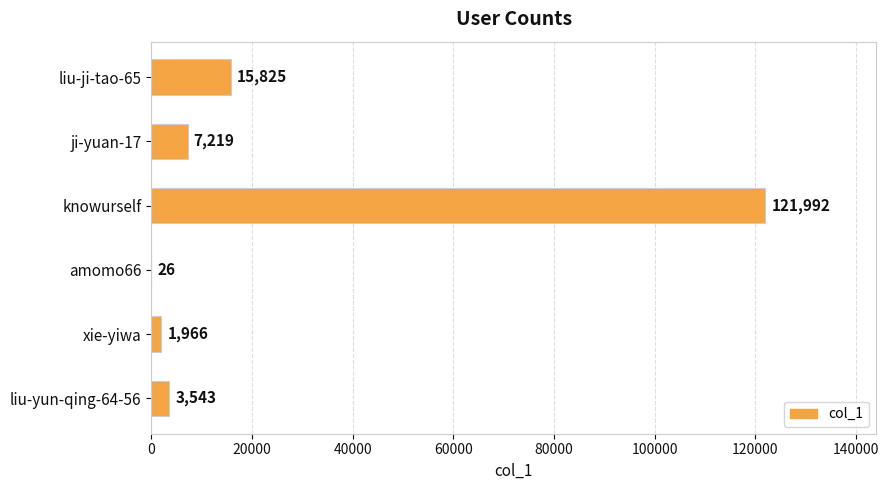

Approximately how many times larger is the value at knowurself compared to ji-yuan-17?

16.9